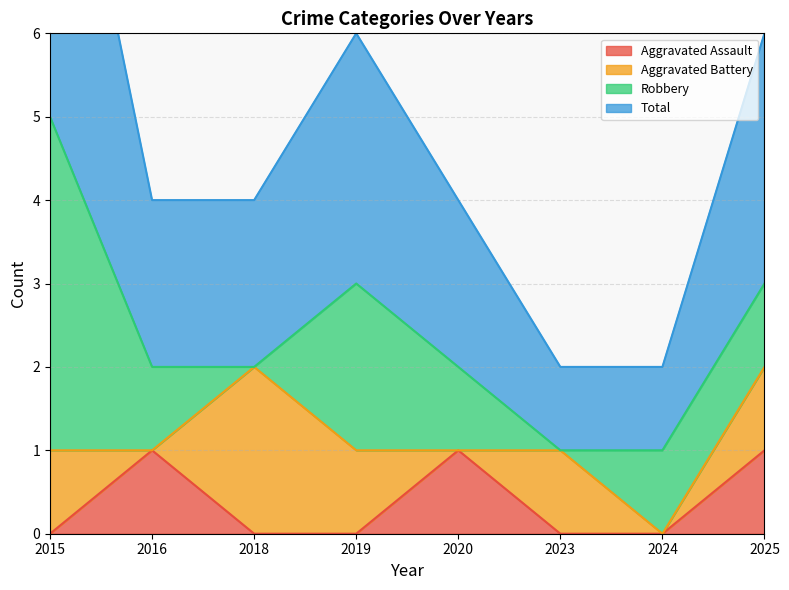

True or false: Aggravated Assault and Total cross at least once.

False